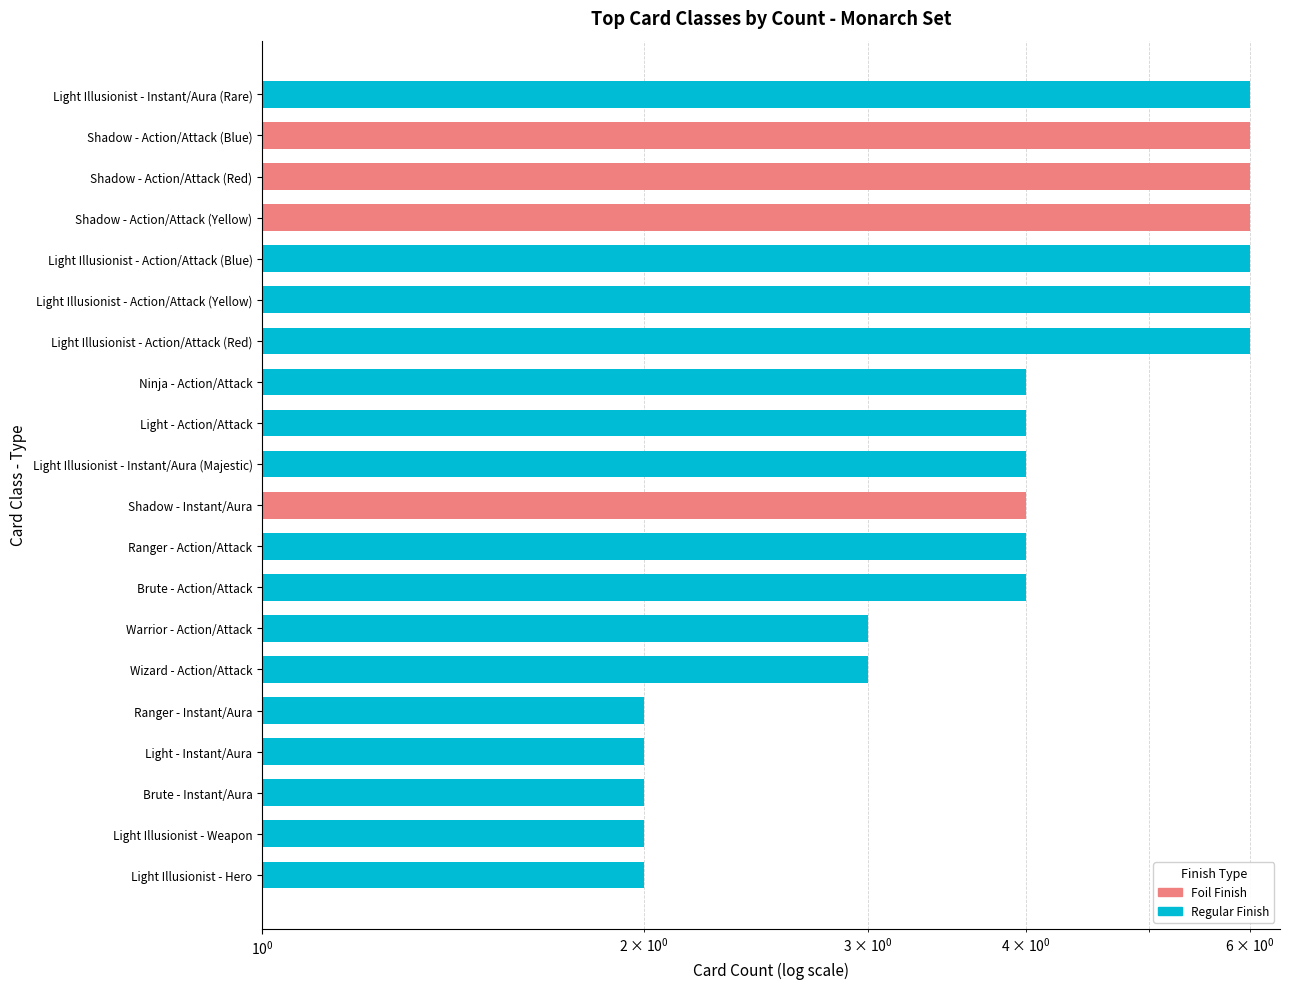

Reading left to right, transcribe all the data shown in this chart.

Regular Finish: 2	2	2	2	2	3	3	4	4	0	4	4	4	6	6	6	0	0	0	6
Foil Finish: 0	0	0	0	0	0	0	0	0	4	0	0	0	0	0	0	6	6	6	0